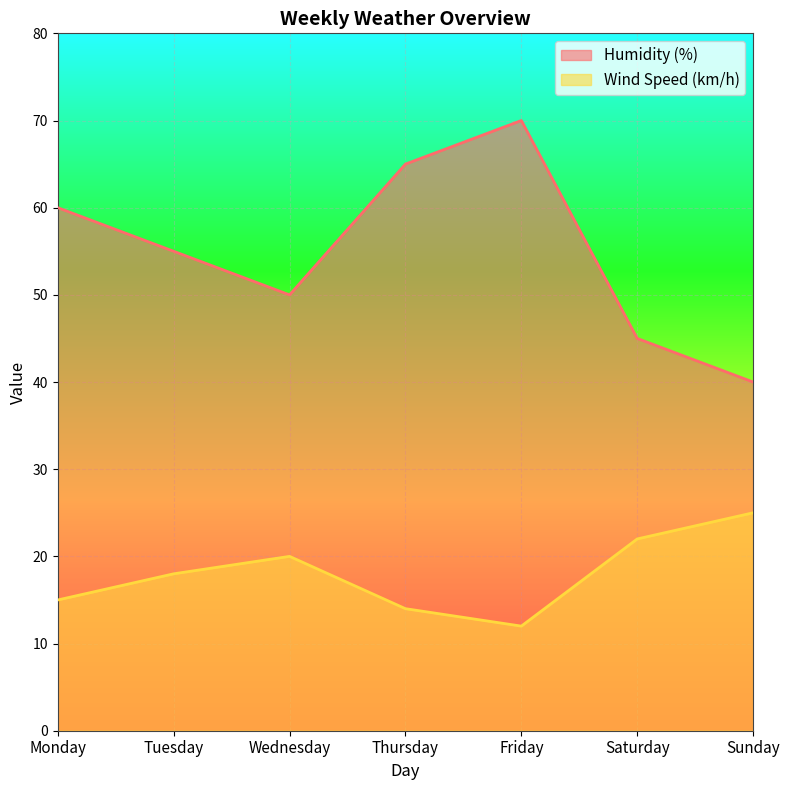

True or false: Wind Speed (km/h) and Humidity (%) cross at least once.

False